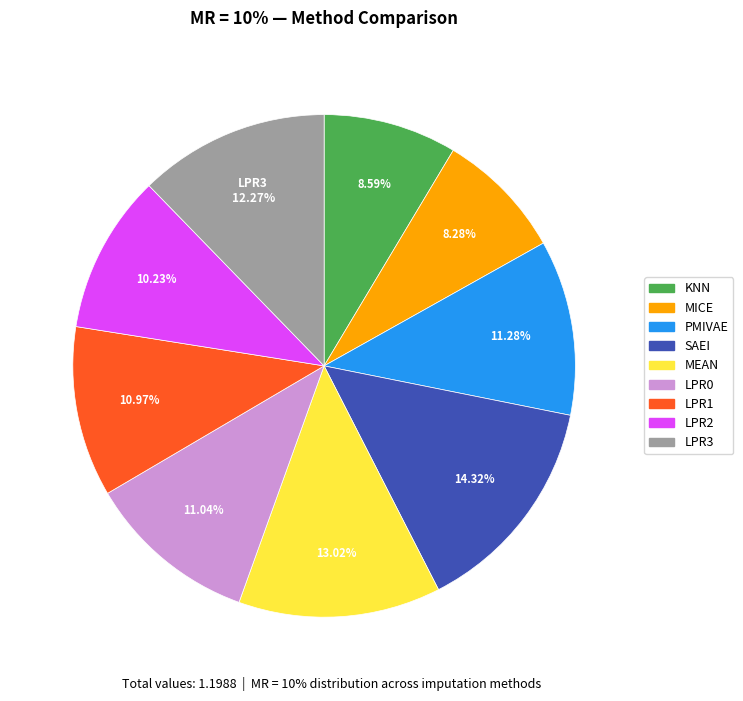

Is LPR0 the majority of the pie?

No